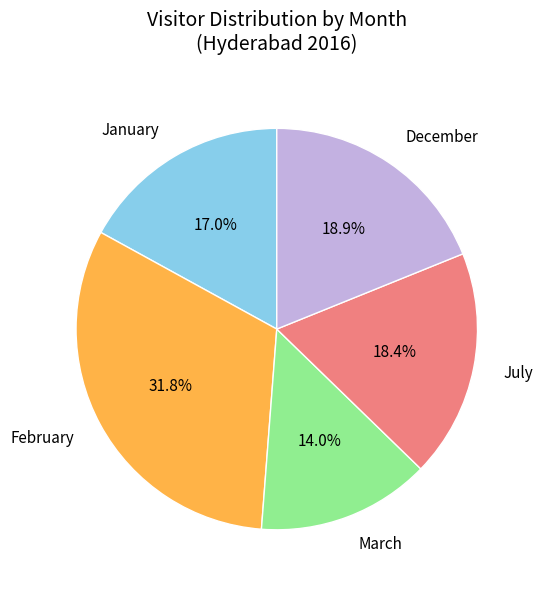

Between January and March, which is larger?

January